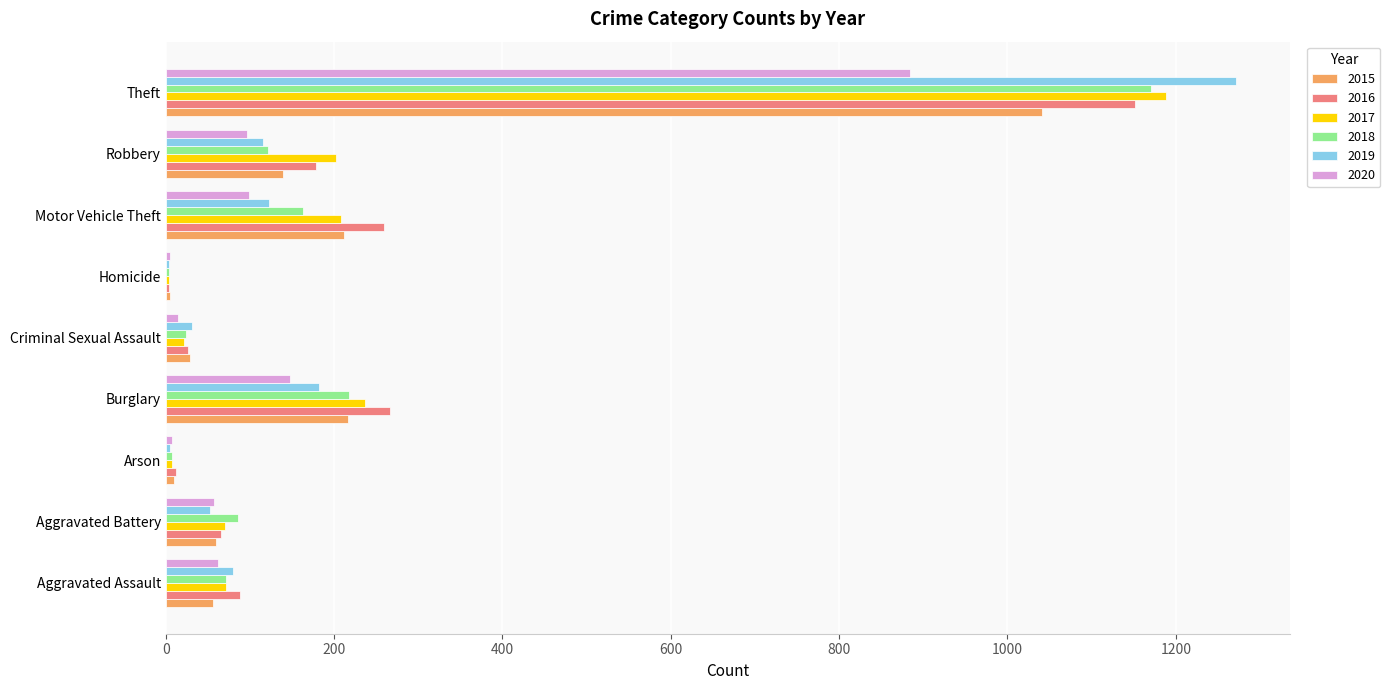

Between Aggravated Assault and Robbery, which series saw the biggest shift?

2017